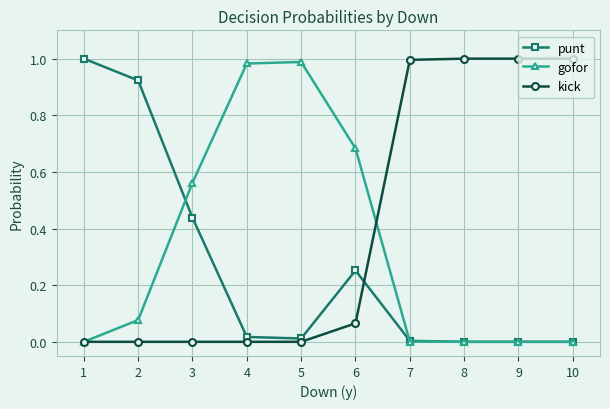

Where is the first local maximum for punt?

6